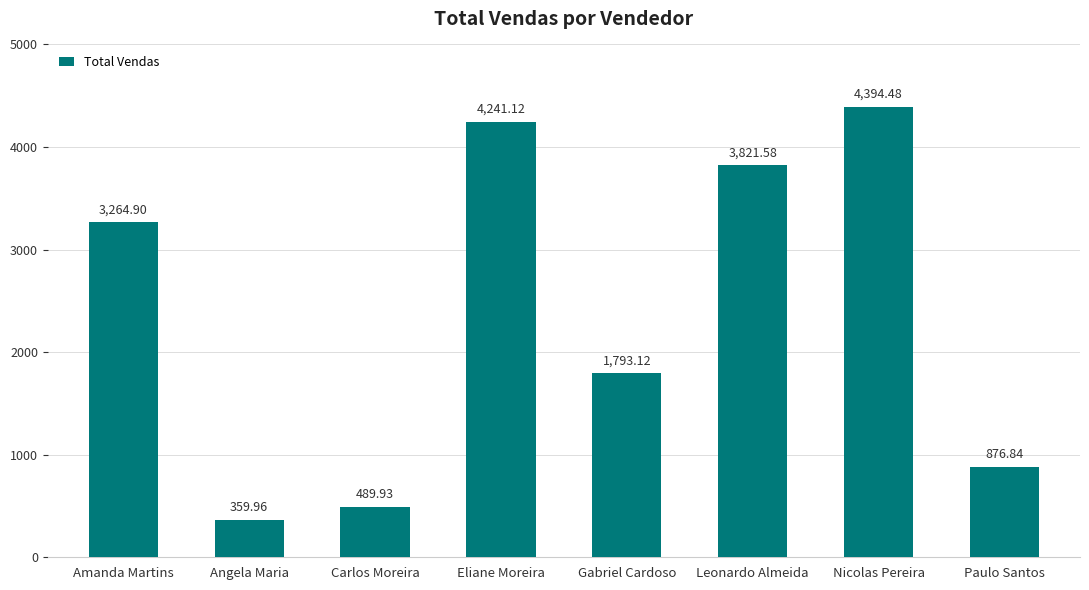

Rank the categories by value from lowest to highest.

Angela Maria, Carlos Moreira, Paulo Santos, Gabriel Cardoso, Amanda Martins, Leonardo Almeida, Eliane Moreira, Nicolas Pereira